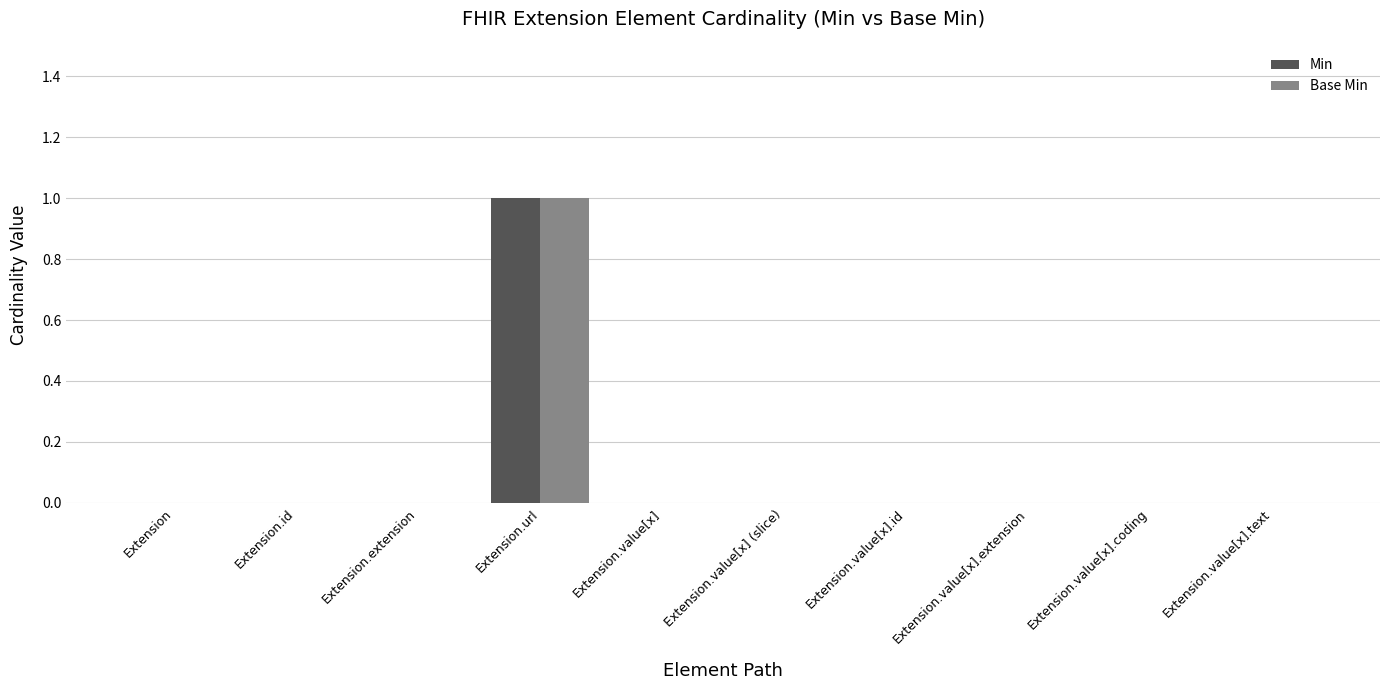

How many series are shown in this chart?

2